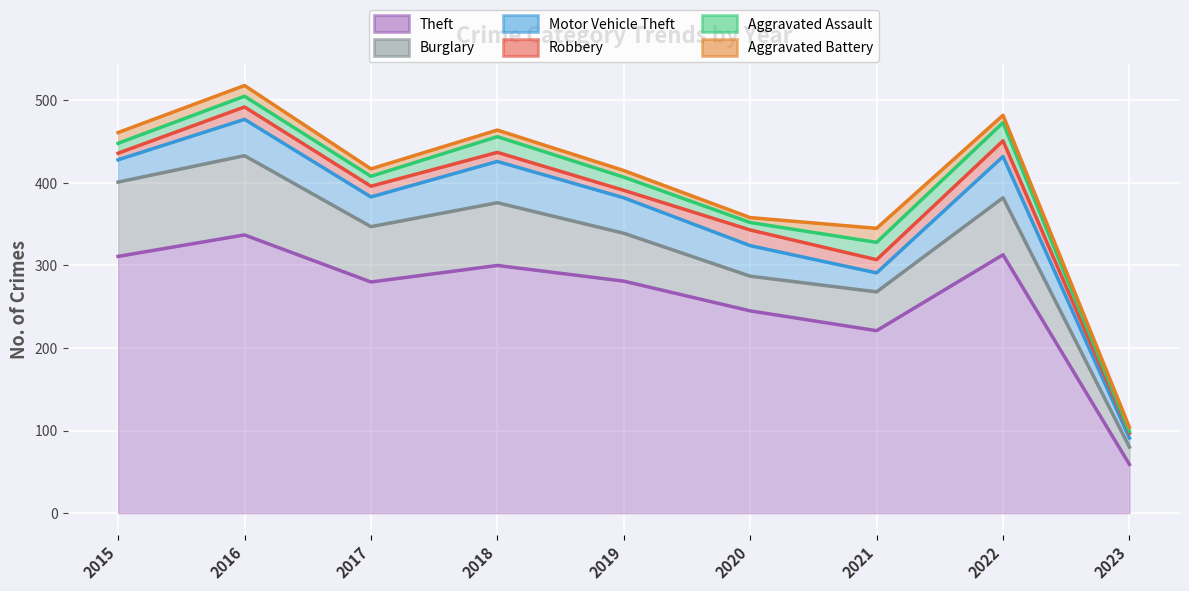

Which category has the highest value in the Robbery series?

2020